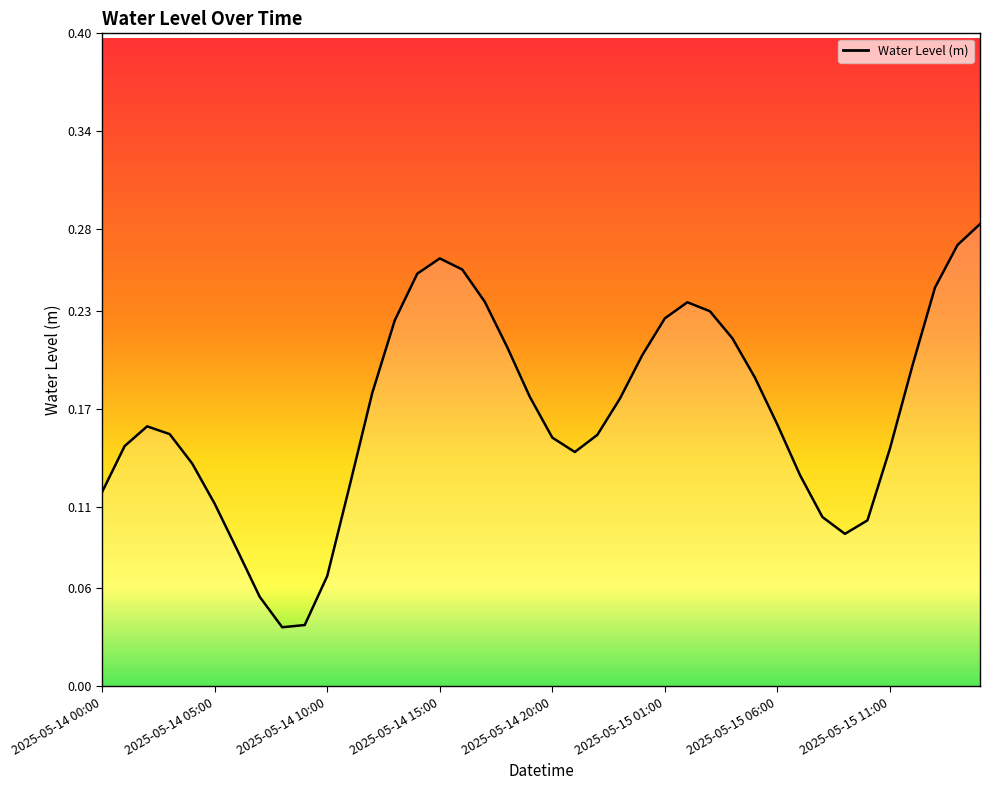

Count the number of categories in the chart.

40